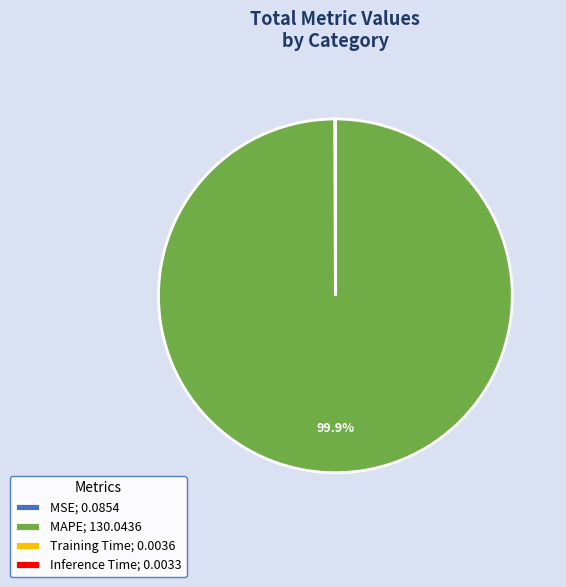

Is there any slice that represents more than half of the pie?

Yes